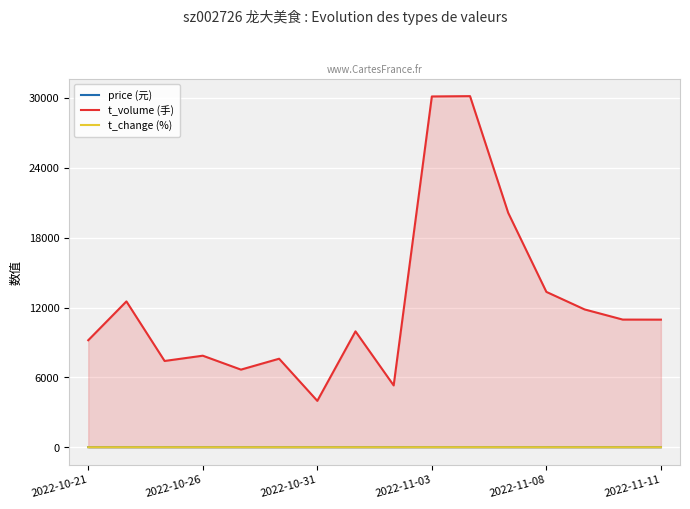

What are all the series names shown in the legend?

price (元), t_volume (手), t_change (%)